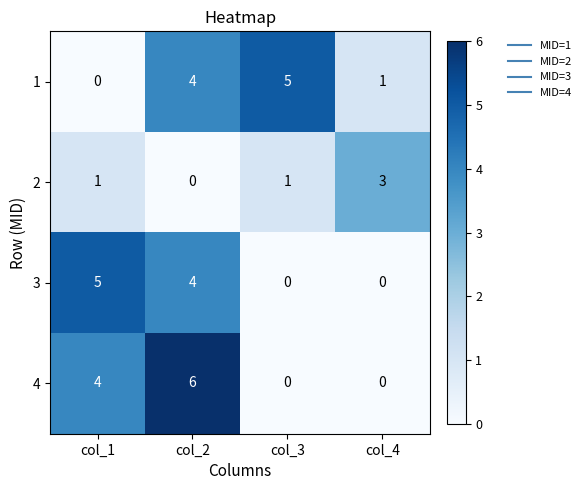

What is the difference between the maximum and minimum values in the 4 series?

6